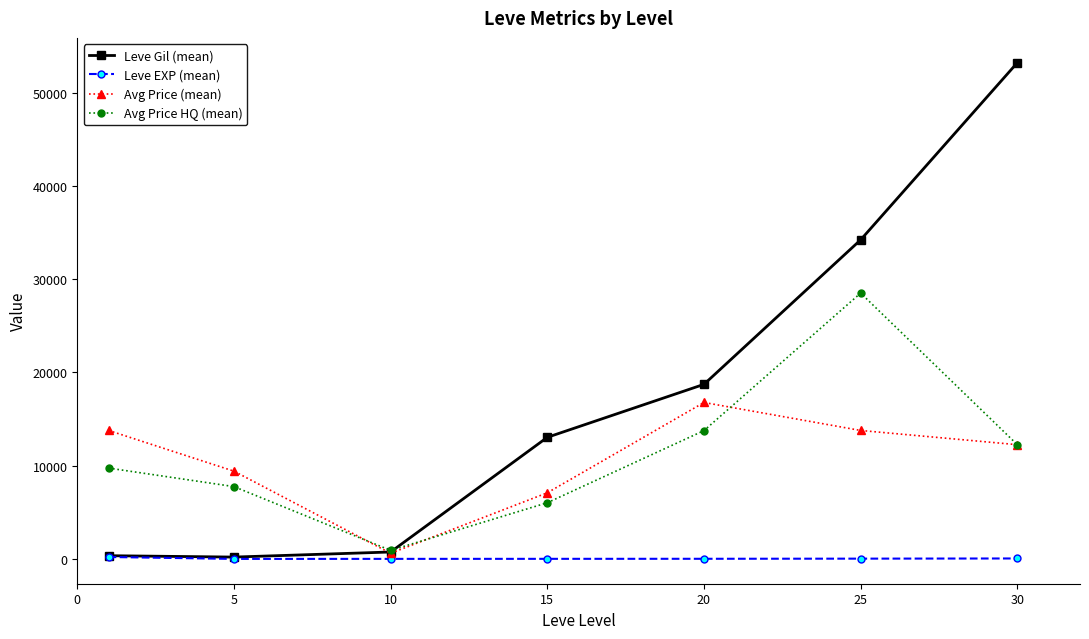

Which series has the largest total across all categories?

Leve Gil (mean)